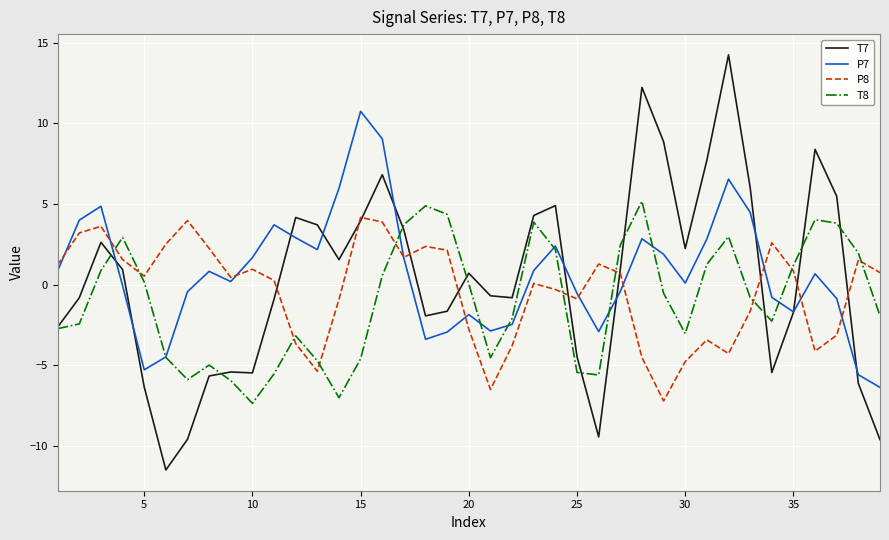

Rank the series by their average value, from highest to lowest.

P7, T7, P8, T8